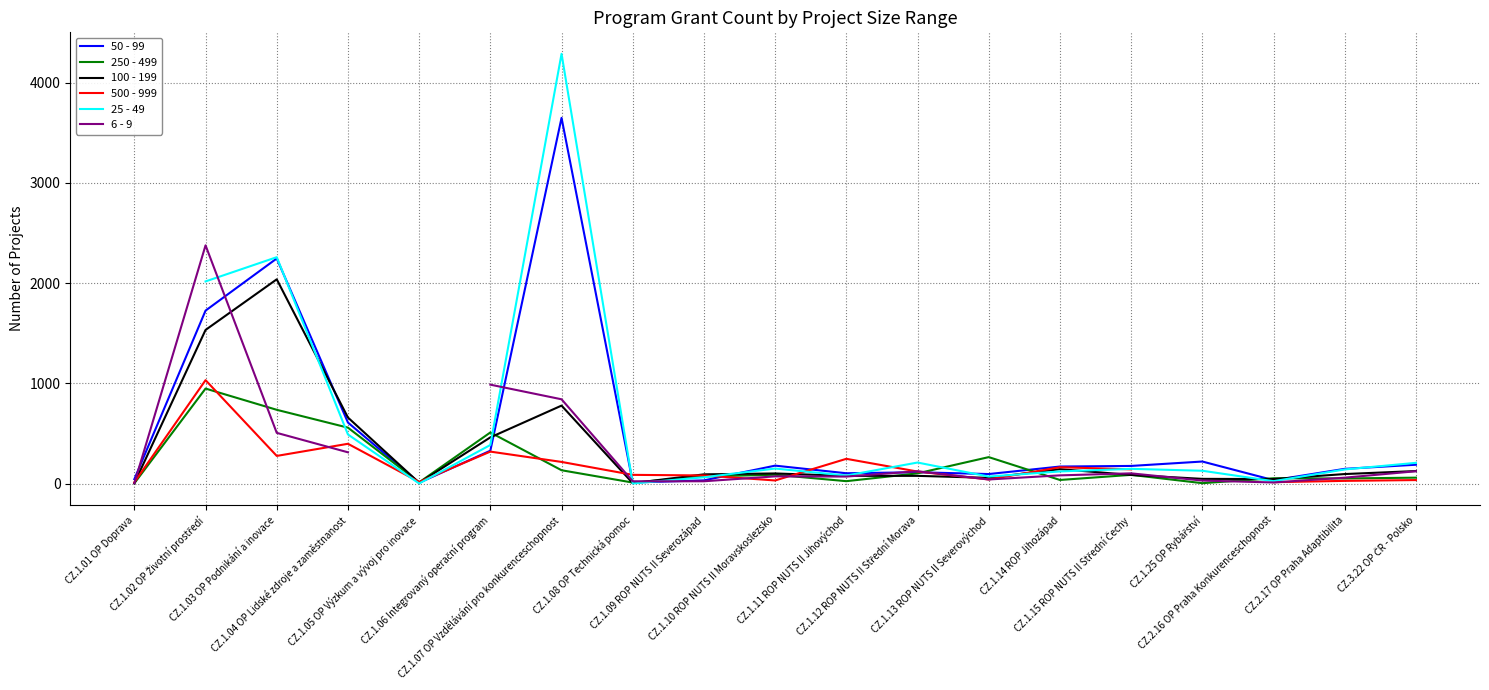

What is the maximum value for 6 - 9?

2377.0